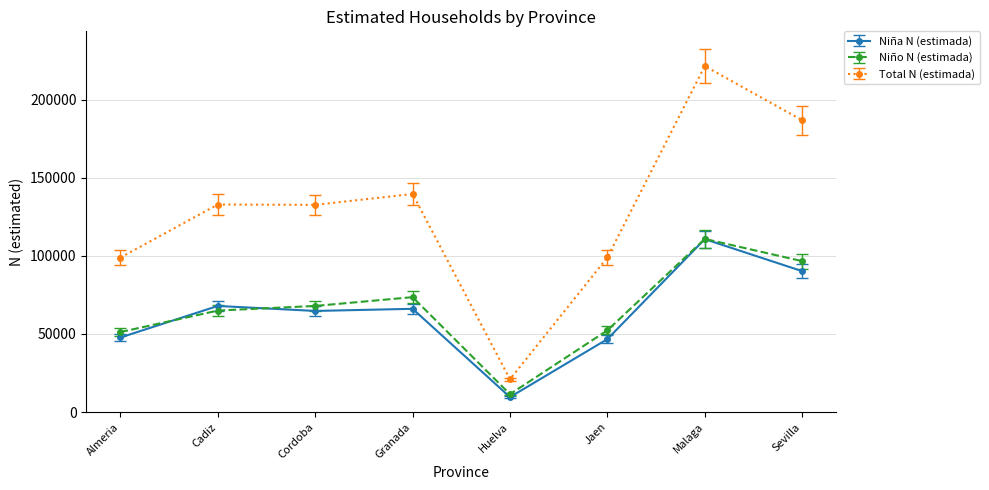

At Granada, list the series in order from largest to smallest.

Total N (estimada), Niño N (estimada), Niña N (estimada)